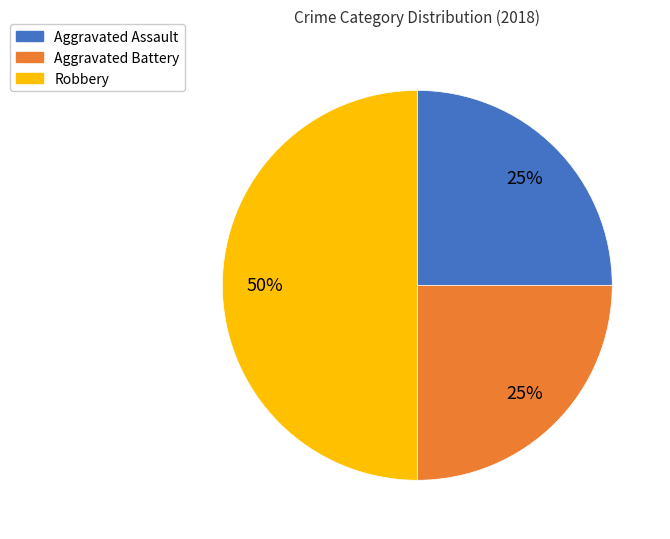

What is the largest slice in the pie chart?

Robbery